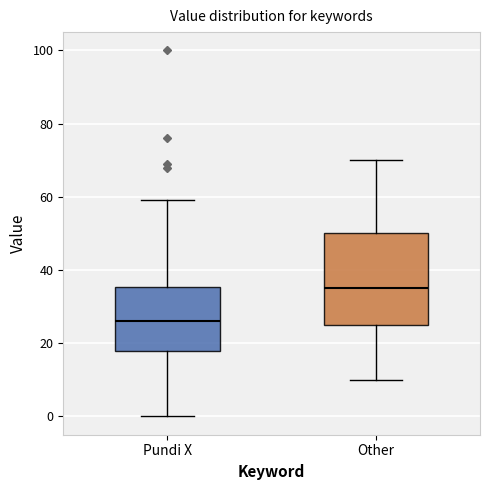

Reading left to right, transcribe this box plot: for each box, give where its median line is, the range the box spans, and where its two whiskers end, as read against the y-axis. The values are not printed on the chart, so give them approximately, as read against the axis.

Pundi X: median 26, box 18 to 36, whiskers 0 to 60
Other: median 36, box 26 to 50, whiskers 10 to 70